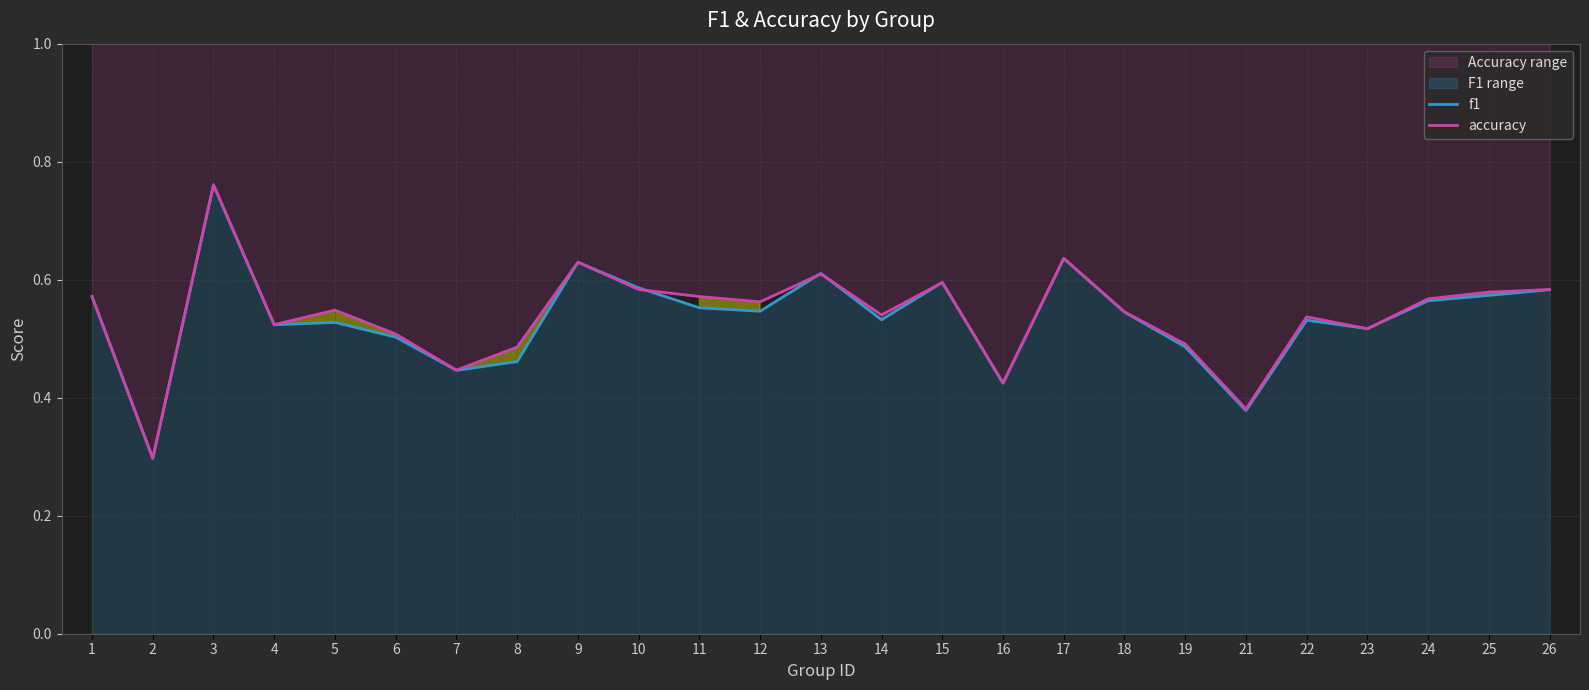

Reading left to right, what are all the values shown in this chart?

f1: 0.6	0.3	0.8	0.5	0.5	0.5	0.4	0.5	0.6	0.6	0.6	0.5	0.6	0.5	0.6	0.4	0.6	0.5	0.5	0.4	0.5	0.5	0.6	0.6	0.6
accuracy: 0.6	0.3	0.8	0.5	0.5	0.5	0.4	0.5	0.6	0.6	0.6	0.6	0.6	0.5	0.6	0.4	0.6	0.5	0.5	0.4	0.5	0.5	0.6	0.6	0.6